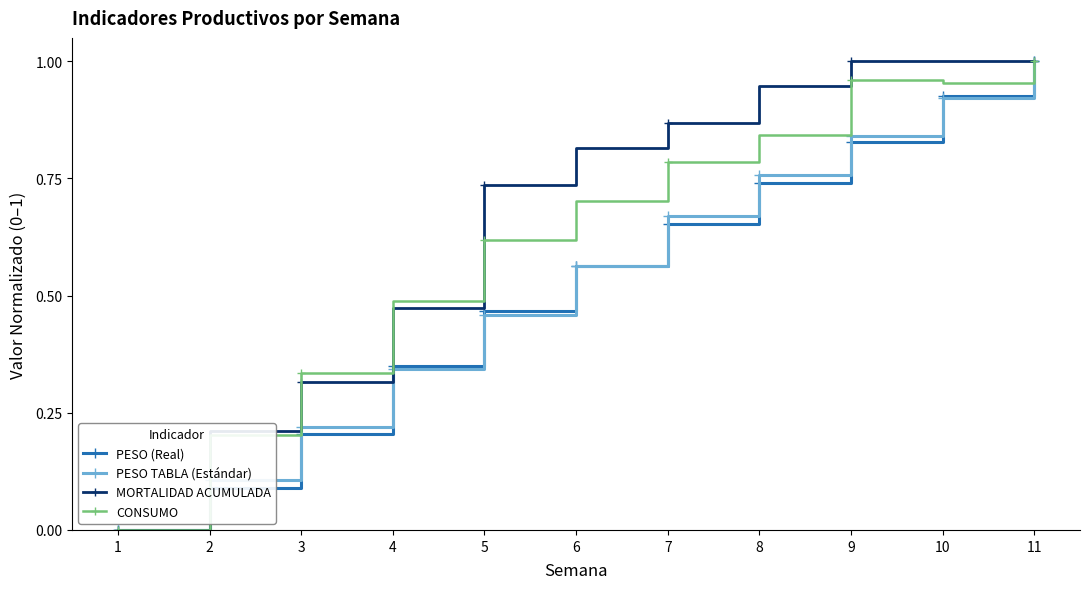

At which label does PESO TABLA (Estándar) reach its peak?

11